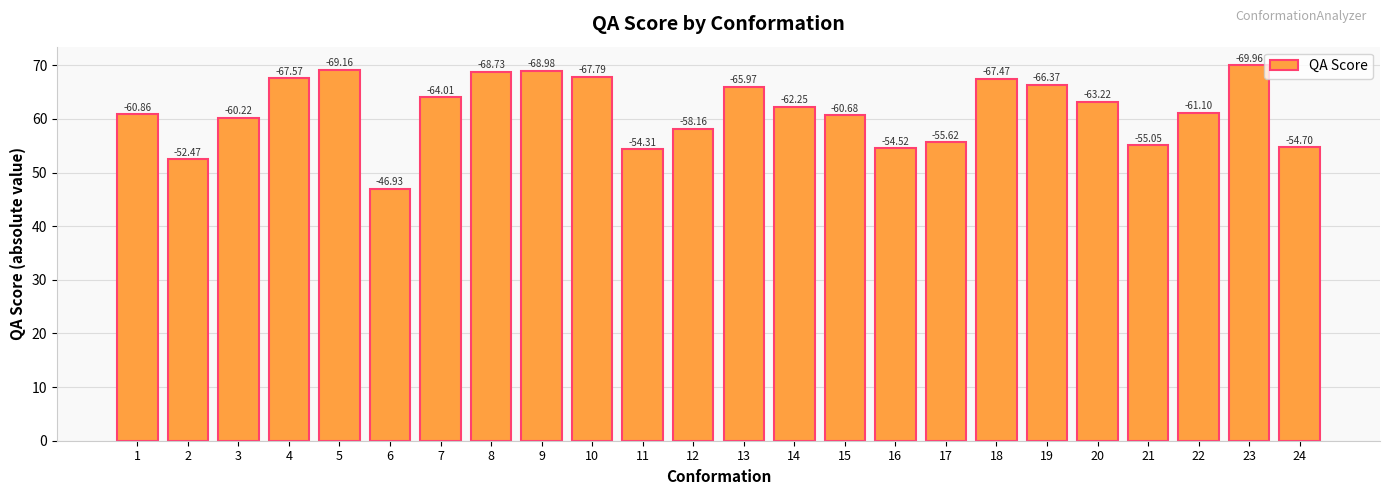

Rank the categories by value from lowest to highest.

6, 2, 11, 16, 24, 21, 17, 12, 3, 15, 1, 22, 14, 20, 7, 13, 19, 18, 4, 10, 8, 9, 5, 23